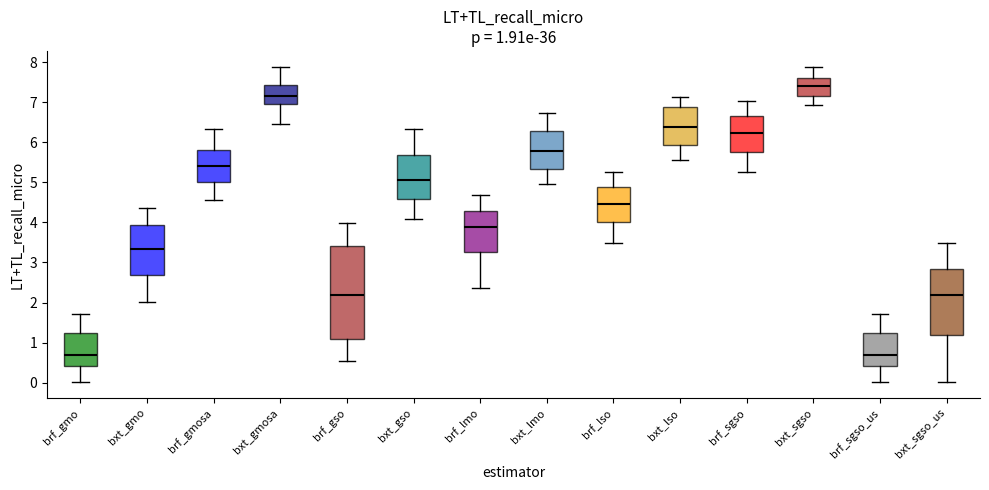

Which box has the highest median line?

bxt_sgso